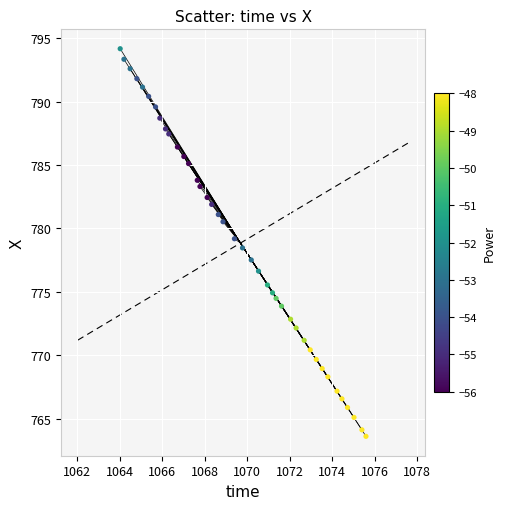

What is the range of X values (max minus min)?

11.6